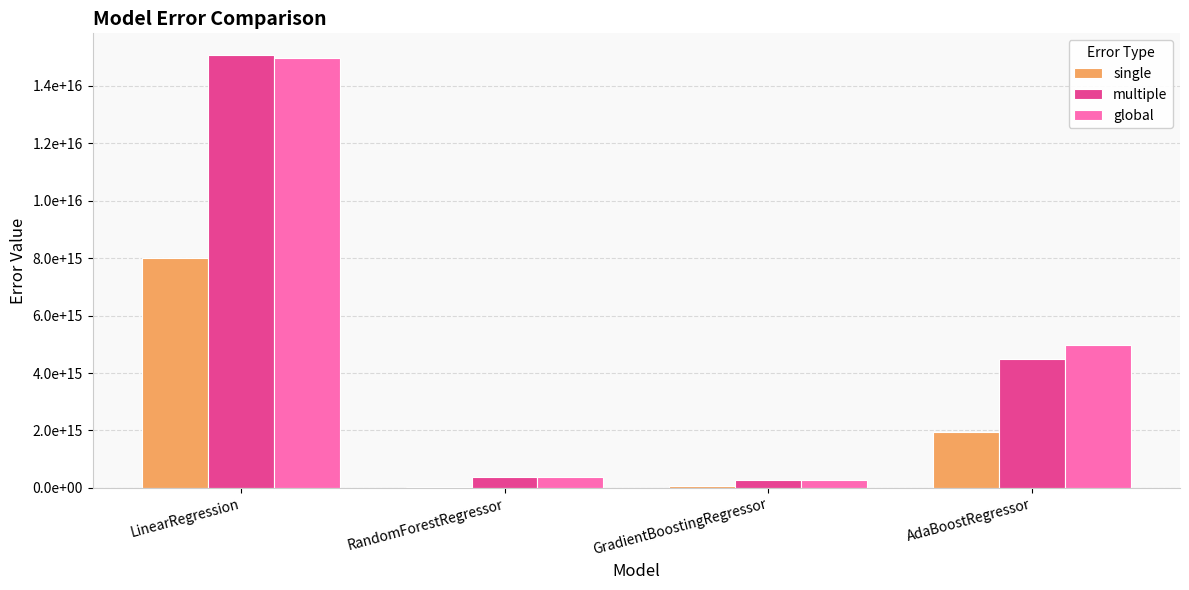

At how many categories does at least one series exceed 14485516792707518?

1